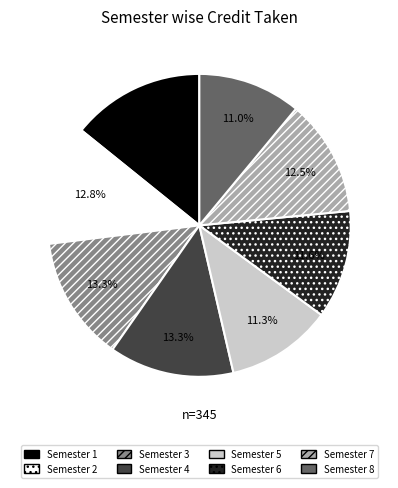

Which category has the biggest portion of the pie?

Semester 1